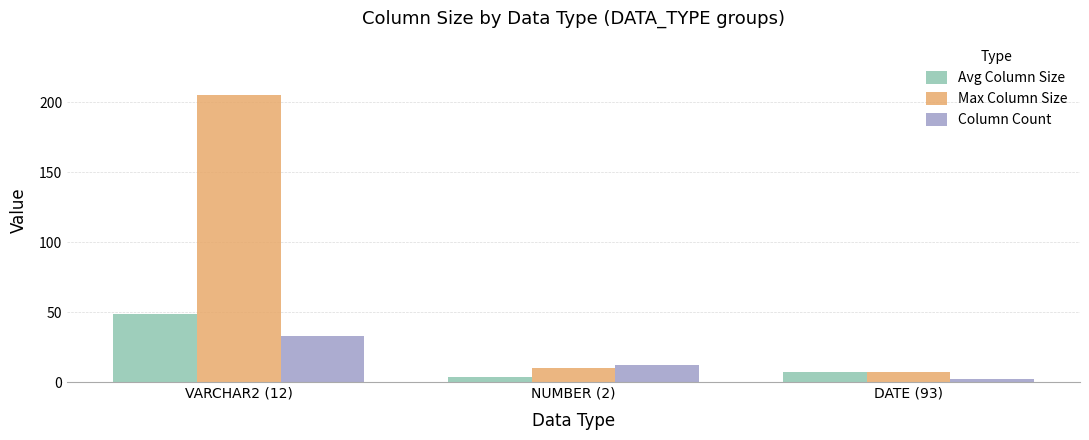

What are all the series names shown in the legend?

Avg Column Size, Max Column Size, Column Count